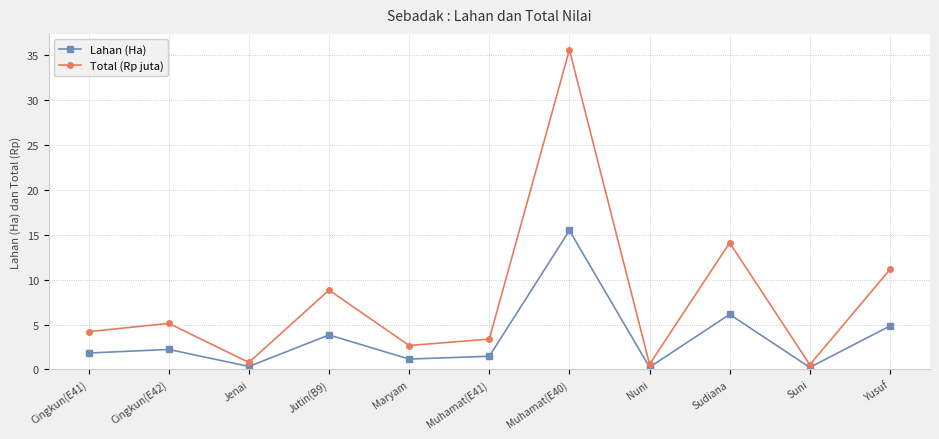

What is the highest value of the Total (Rp juta) series?

35.6